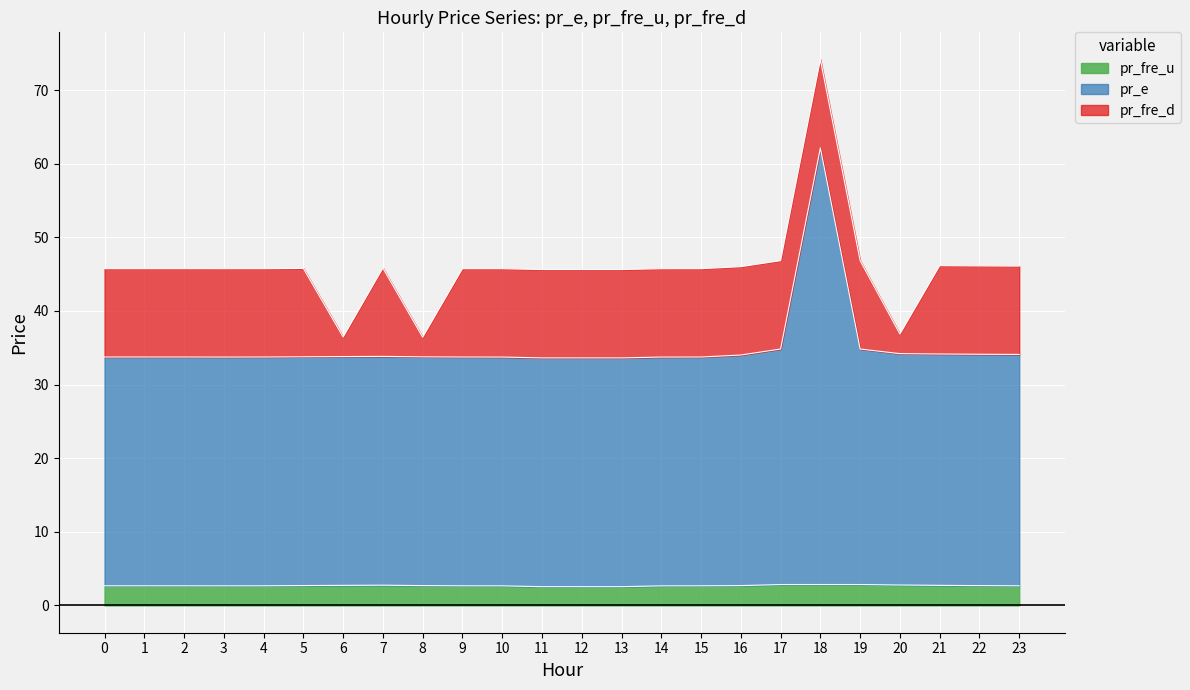

At which category does the chart reach its minimum across all series?

12